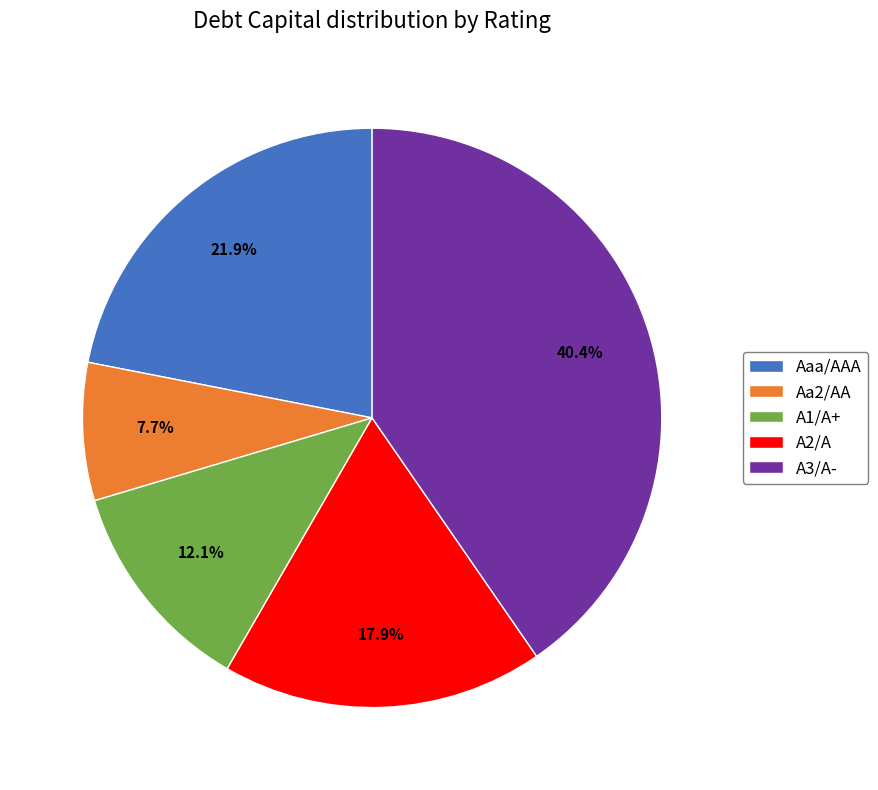

Does any single category account for the majority?

No